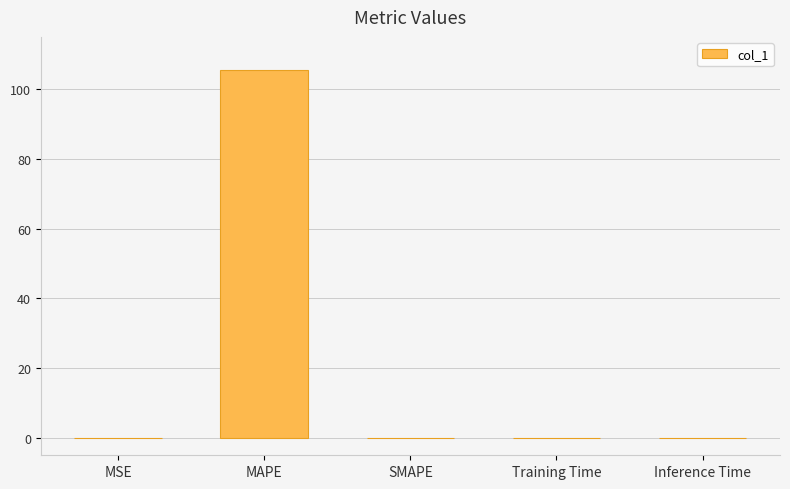

How many distinct data groups are displayed?

1